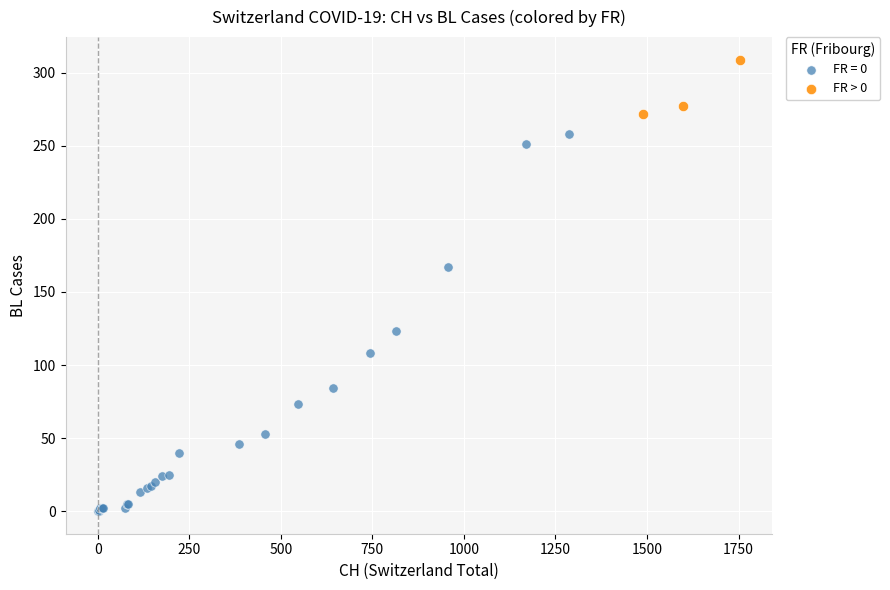

Which series contains the highest Y value?

FR > 0